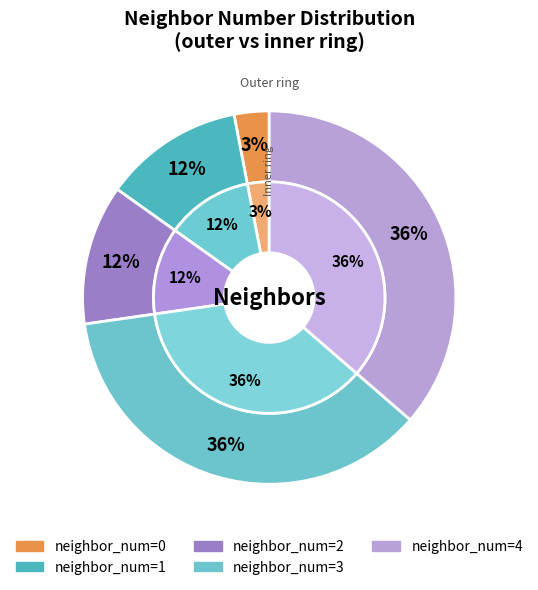

What portion of the pie excludes 1?

87.9%